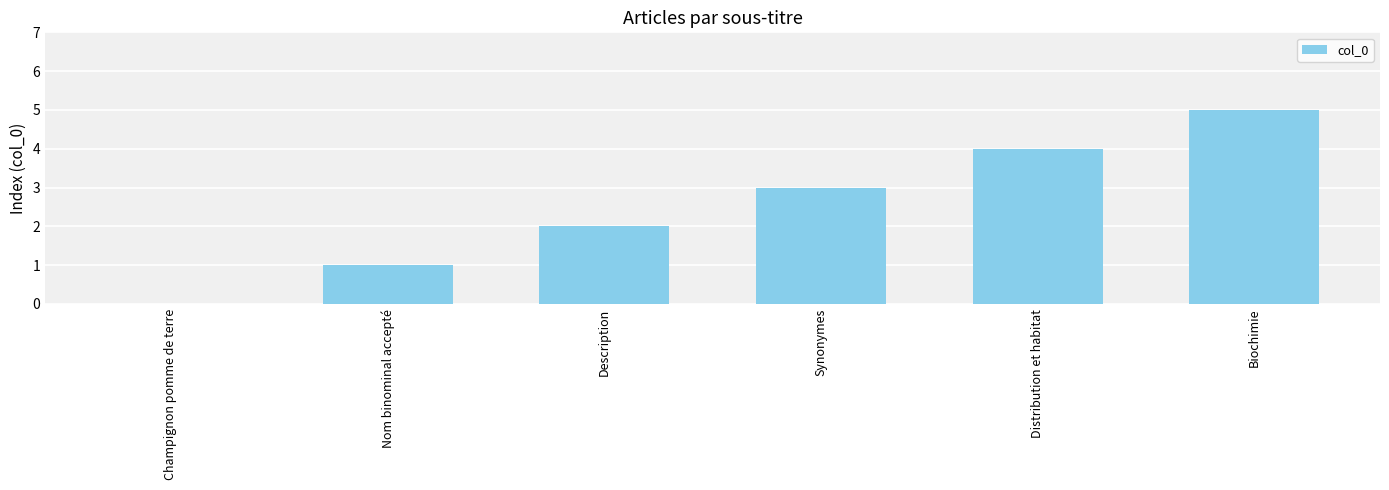

How many distinct data groups are displayed?

1